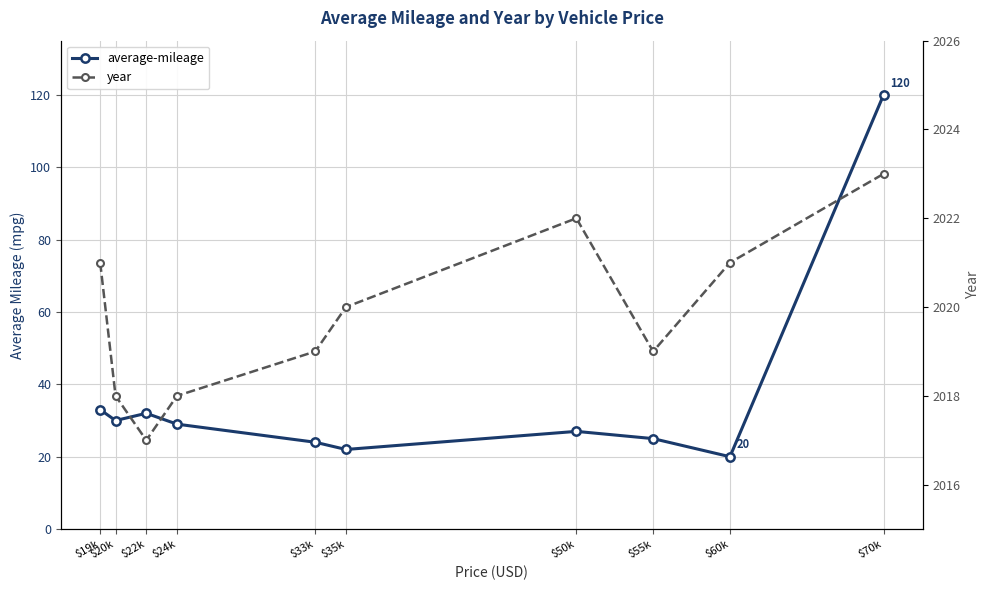

The average-mileage series shows 9 at $19k. True or false?

False